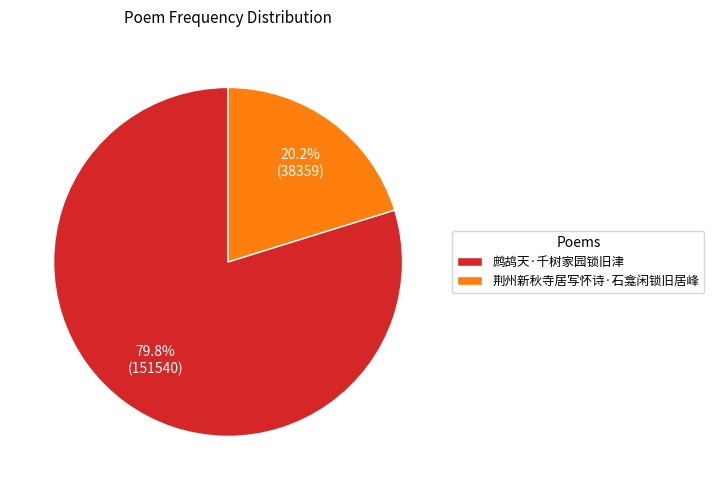

To the nearest percent, what is the difference between the 鹧鸪天·千树家园锁旧津 and 荆州新秋寺居写怀诗·石龛闲锁旧居峰 slice percentages?

60%